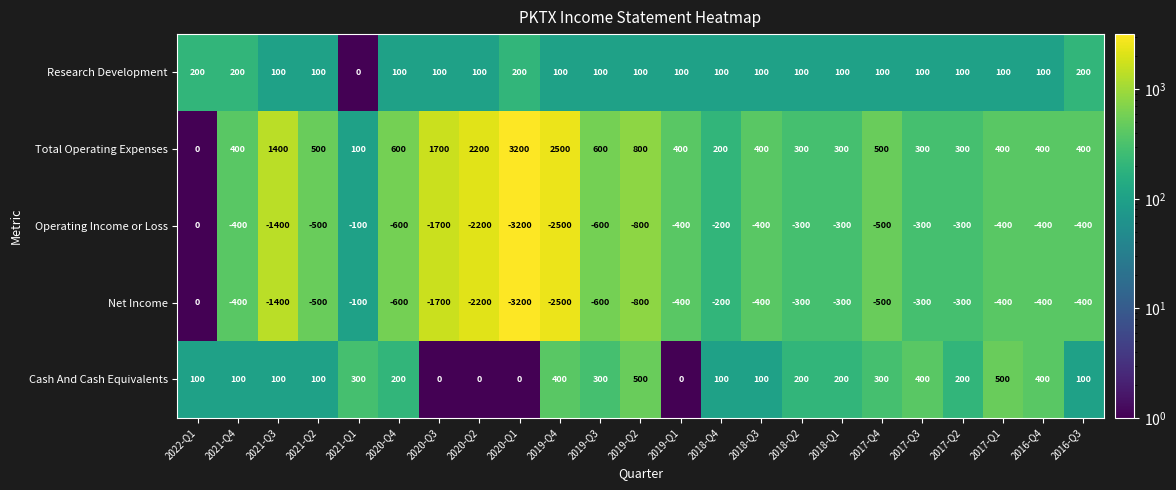

Is it true that Research Development equals 153 at 2018-Q2?

False